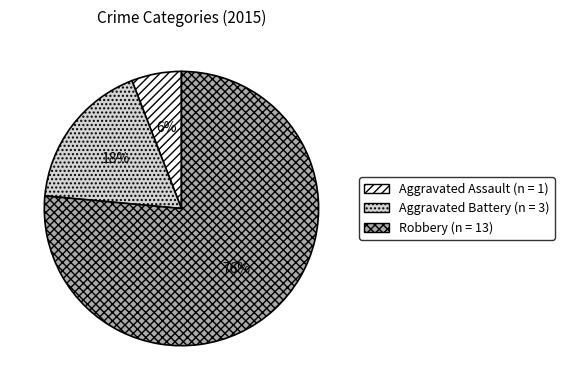

Which has a higher value, Robbery or Aggravated Battery?

Robbery